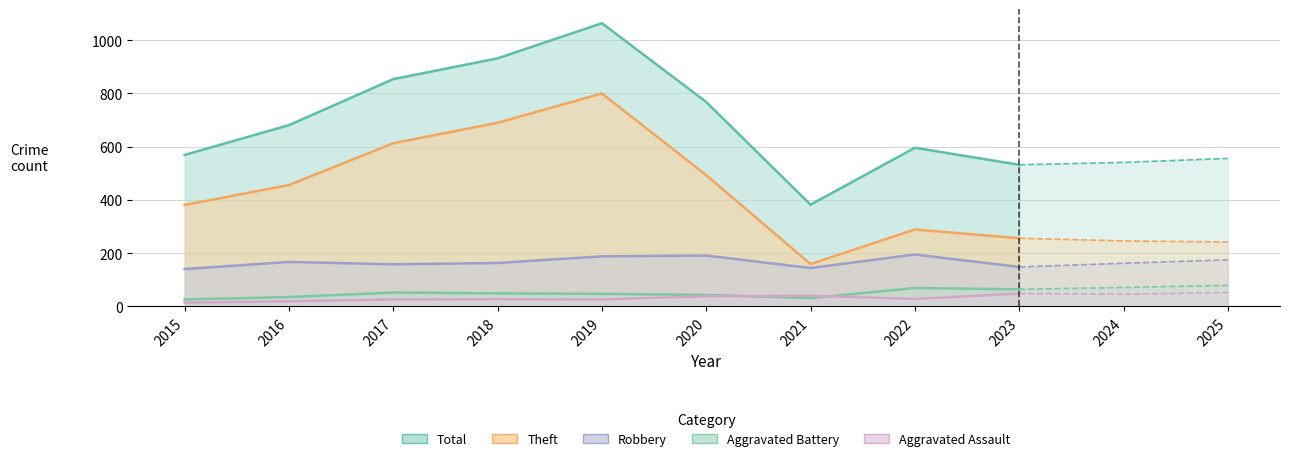

Reading left to right, extract all data points from this chart.

Robbery: 2015=140	2016=167	2017=158	2018=163	2019=188	2020=191	2021=144	2022=195	2023=148	2024=162	2025=175
Theft: 2015=381	2016=456	2017=613	2018=690	2019=800	2020=493	2021=159	2022=289	2023=256	2024=246	2025=242
Aggravated Assault: 2015=14	2016=19	2017=26	2018=27	2019=26	2020=38	2021=40	2022=28	2023=48	2024=46	2025=52
Aggravated Battery: 2015=26	2016=35	2017=52	2018=49	2019=47	2020=43	2021=31	2022=69	2023=64	2024=71	2025=79
Total: 2015=569	2016=681	2017=854	2018=932	2019=1064	2020=768	2021=382	2022=596	2023=532	2024=541	2025=556